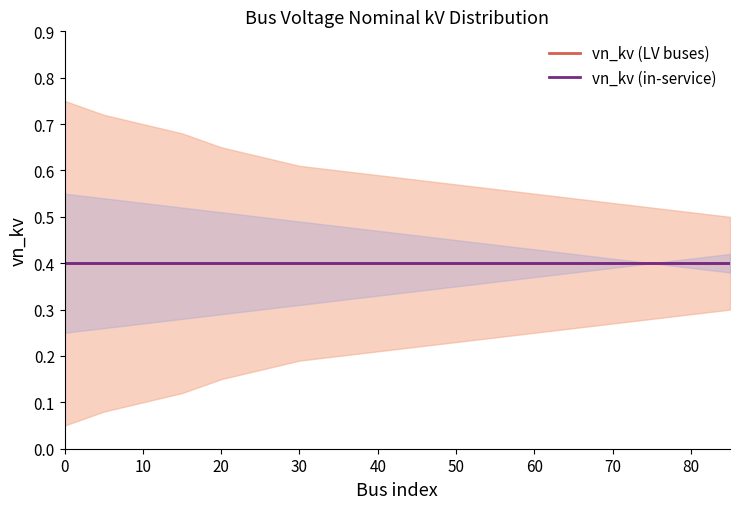

The value of vn_kv_sec_lower at 30 is 0.1. True or false?

False